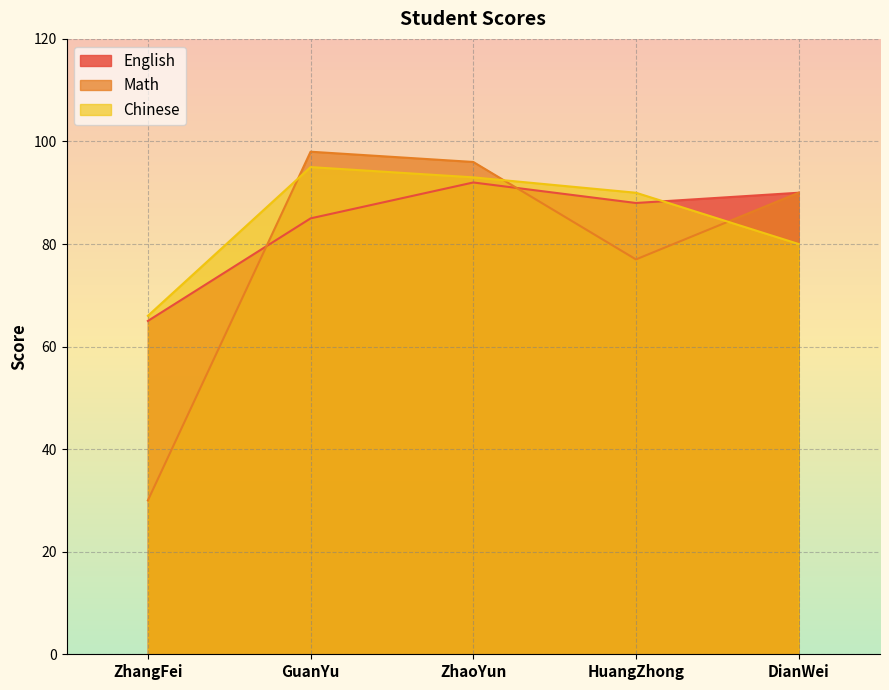

At which category does Chinese reach its first local peak?

GuanYu